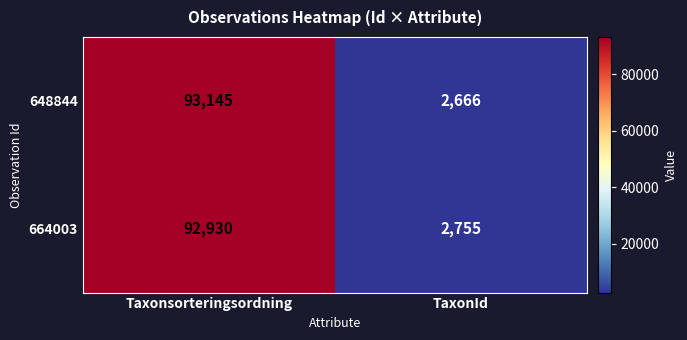

How many categories are shown in the chart?

2